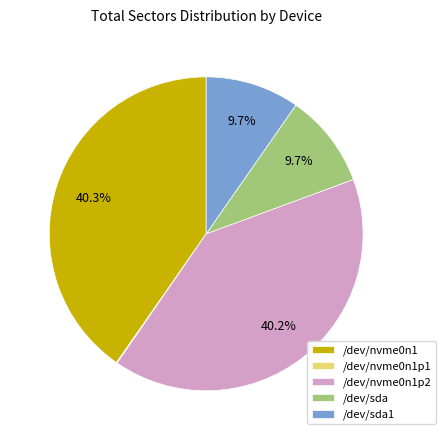

Approximately how many times larger is the value at /dev/sda1 compared to /dev/sda?

1.0